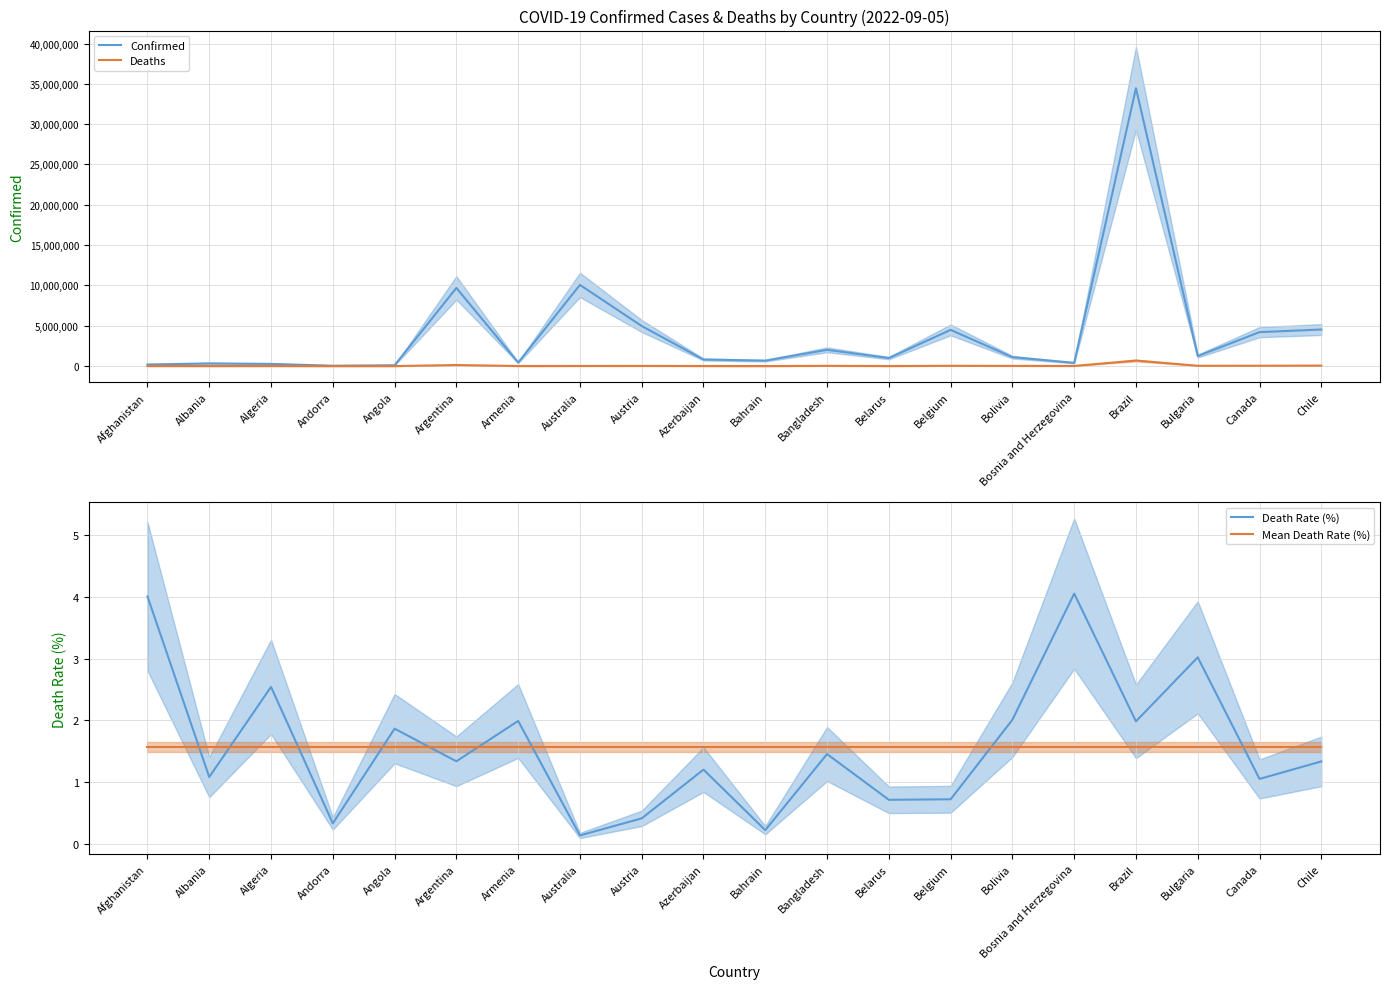

Which category has the lowest value in the Confirmed series?

Andorra